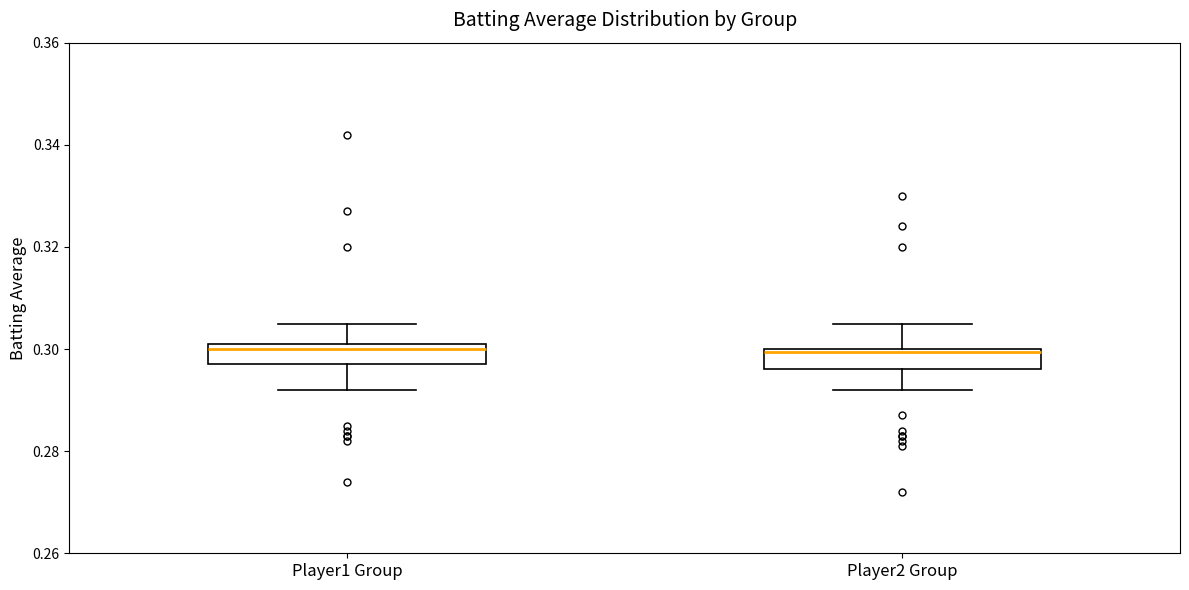

Reading left to right, read every box against the y-axis: the position of its median line, the range the box covers, and the ends of its whiskers. The values are not printed on the chart, so give them approximately, as read against the axis.

Player1 Group: median 0.300, box 0.298 to 0.302, whiskers 0.292 to 0.306
Player2 Group: median 0.300, box 0.296 to 0.300, whiskers 0.292 to 0.306